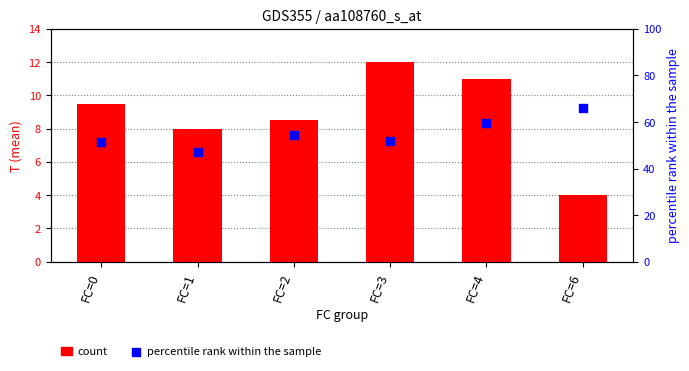

At how many categories does at least one series exceed 54?

3